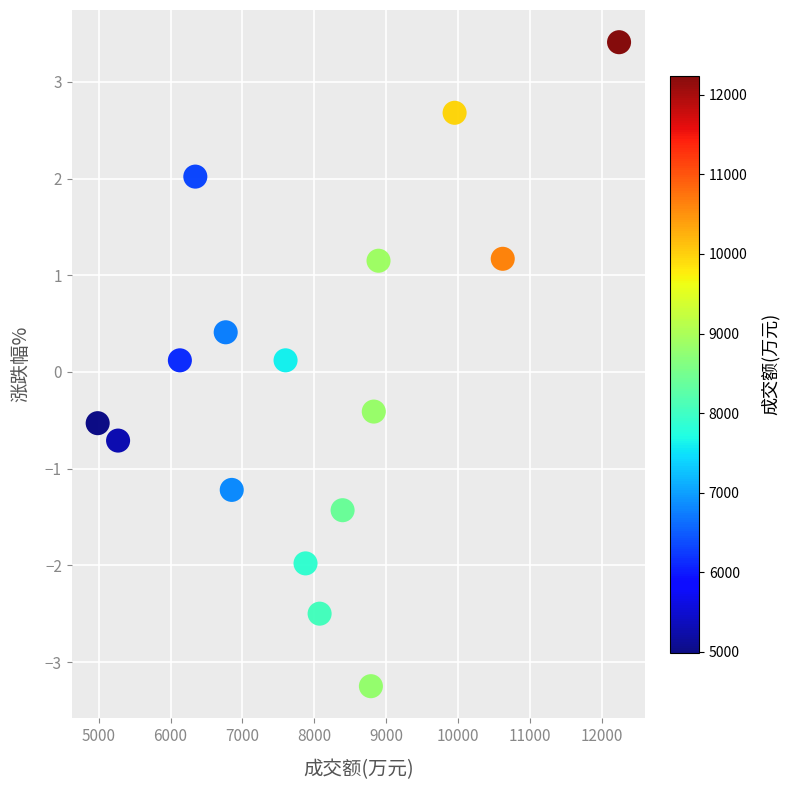

What is the range of Y values (max minus min)?

6.7